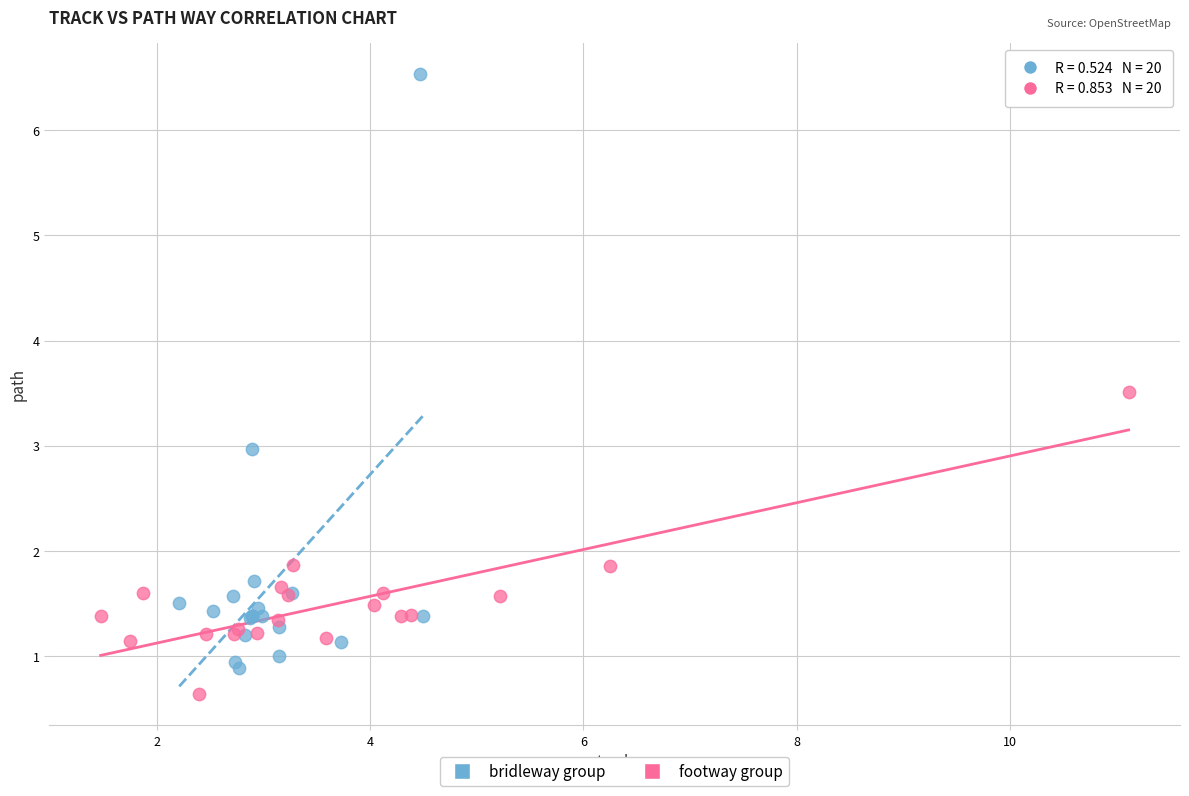

Which series reaches the minimum Y coordinate?

footway group